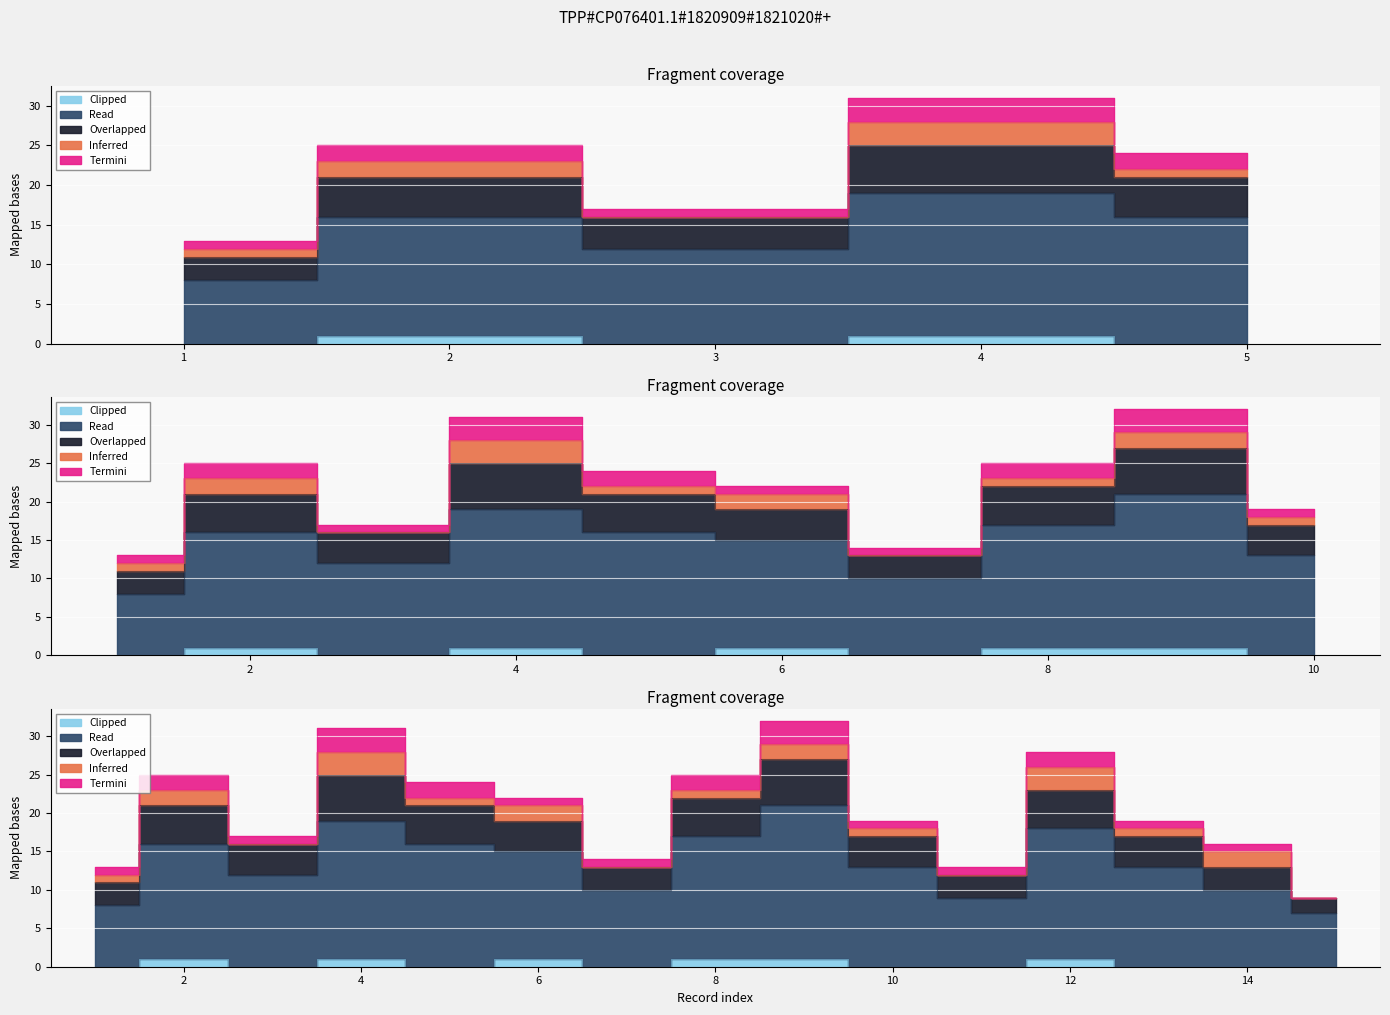

True or false: Clipped and Read cross at least once.

False